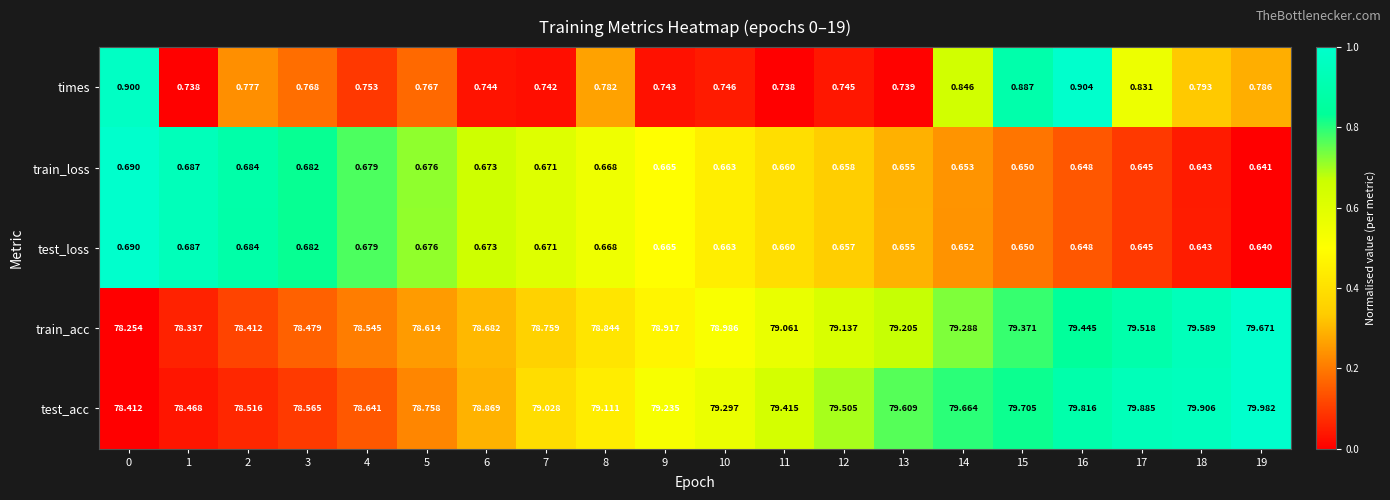

At which category does the chart reach its peak across all series?

19